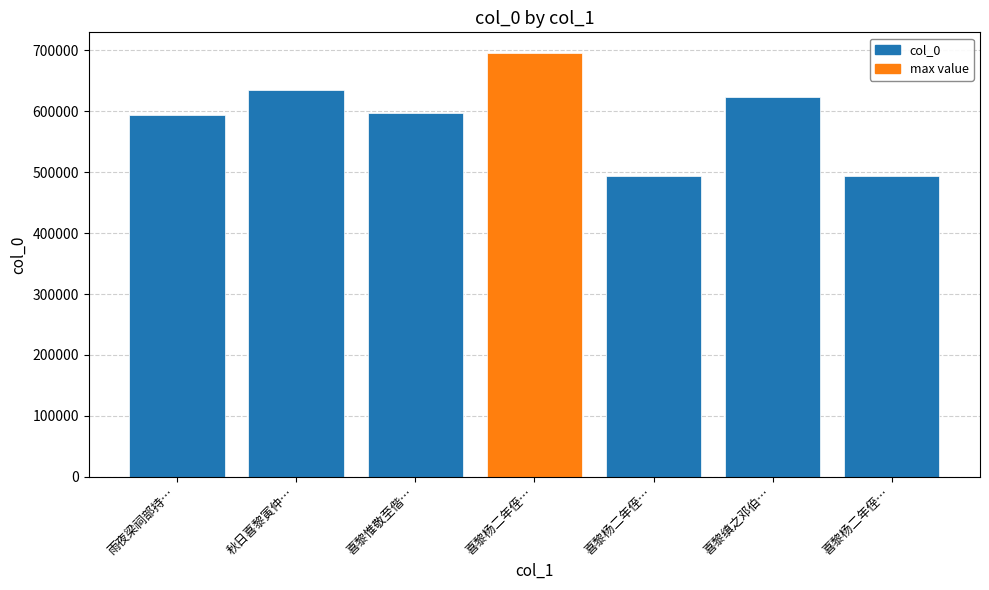

True or false: the data shows 594052 at 雨夜梁祠部持….

True